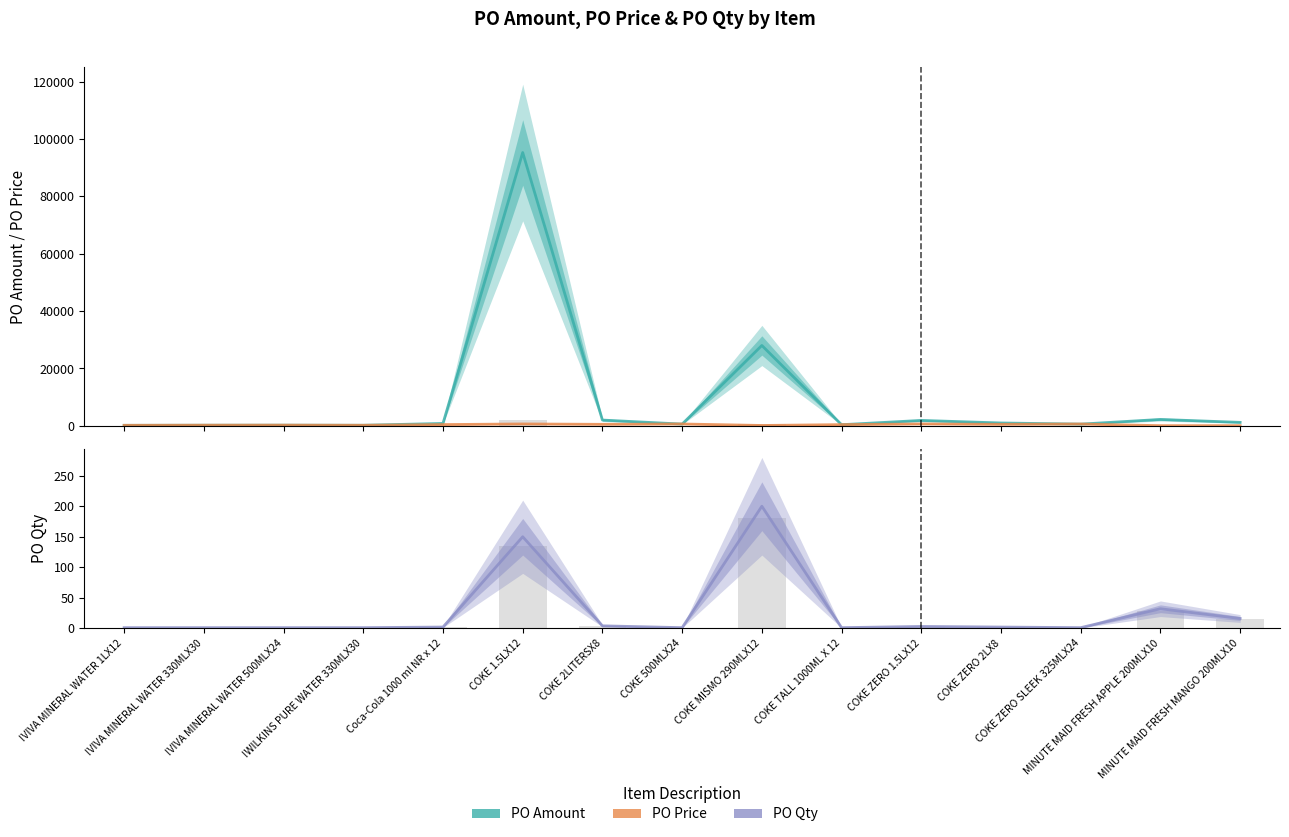

What is the value of the PO Price bar at the 14th from the left?

74.6